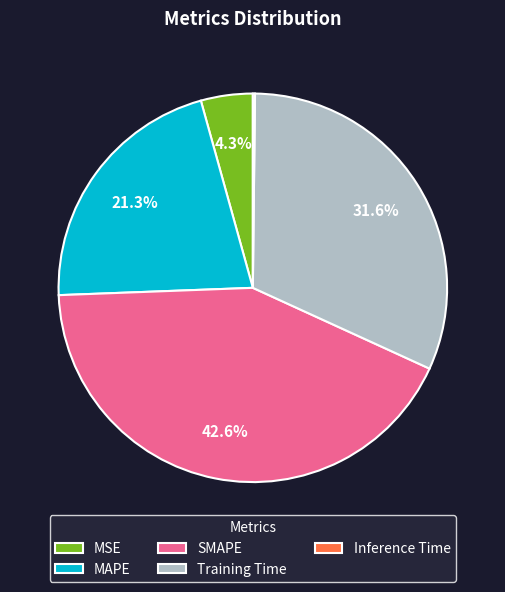

Is MAPE the majority of the pie?

No